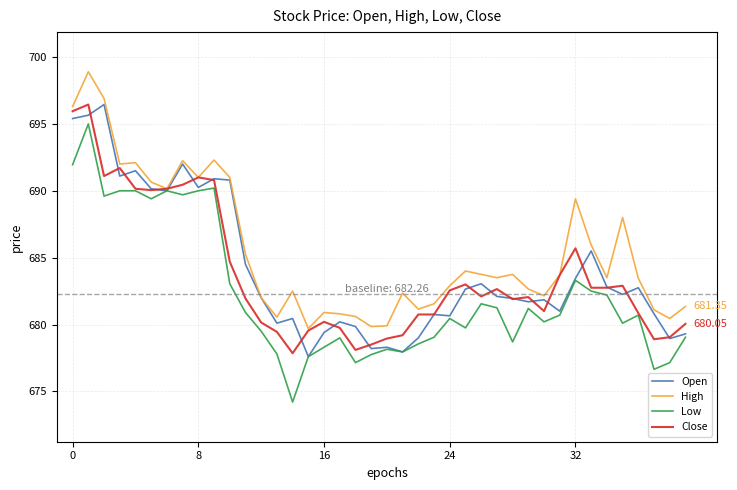

Which series has the largest total across all categories?

High